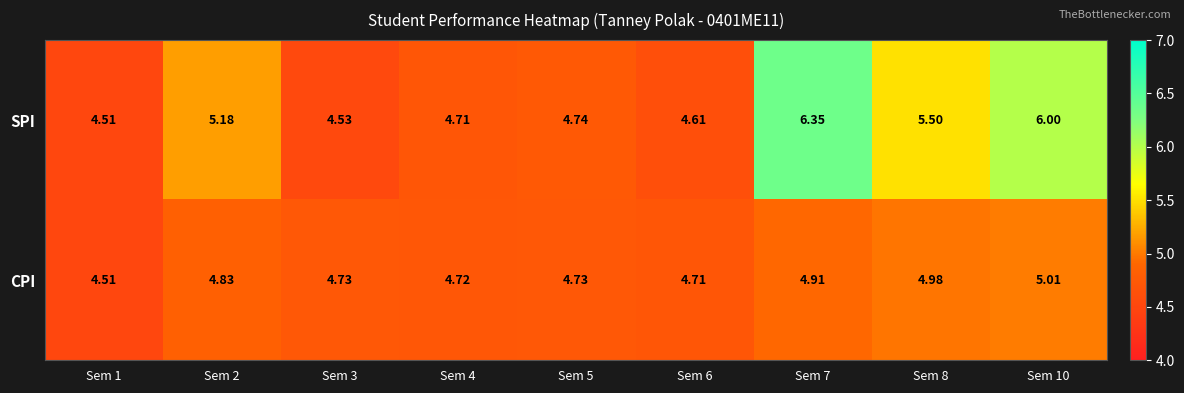

Is the value of SPI at Sem 5 greater than the value of CPI at Sem 8?

No